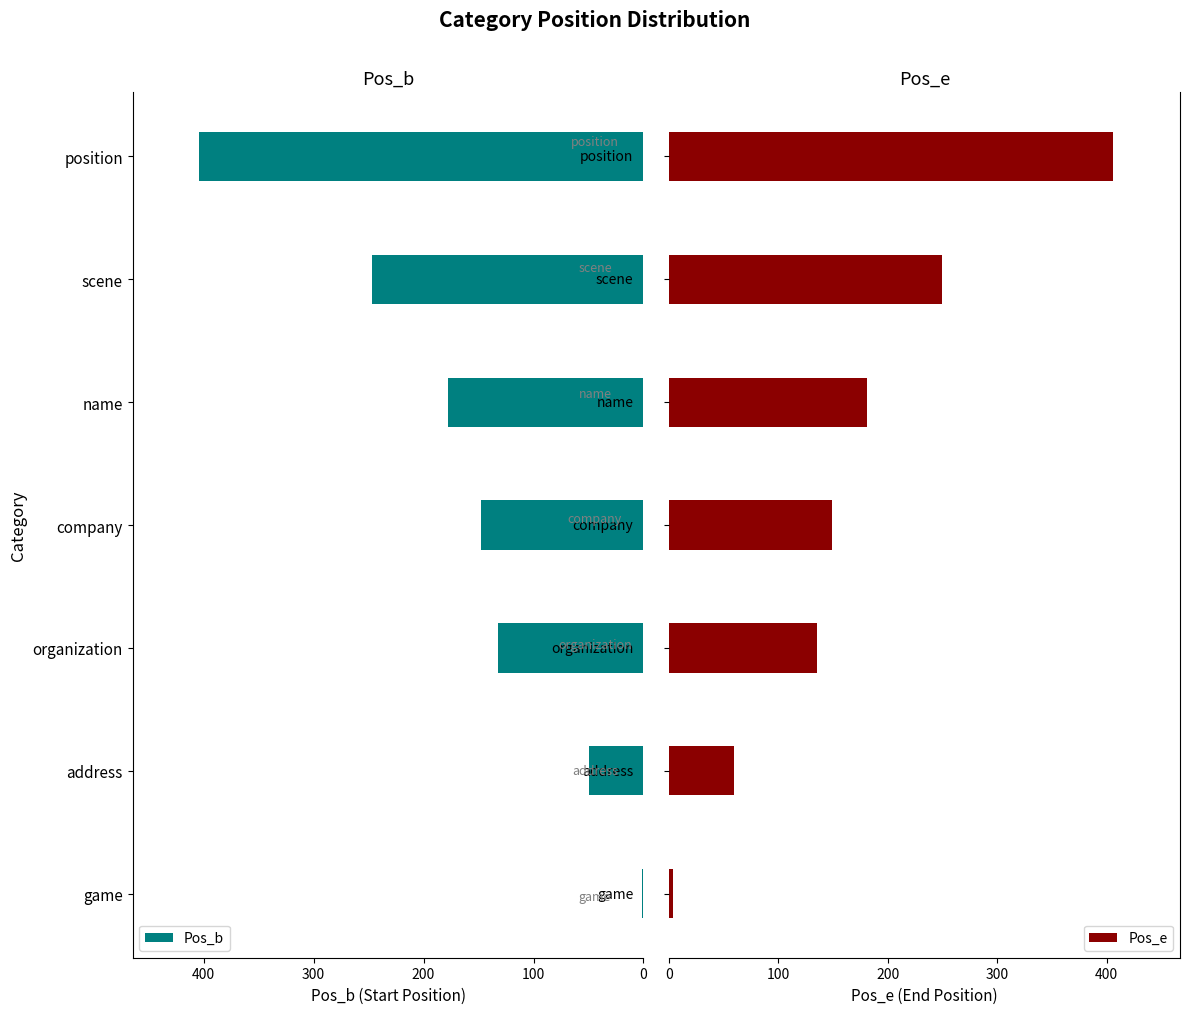

What is the sum of all Pos_b values?

1160